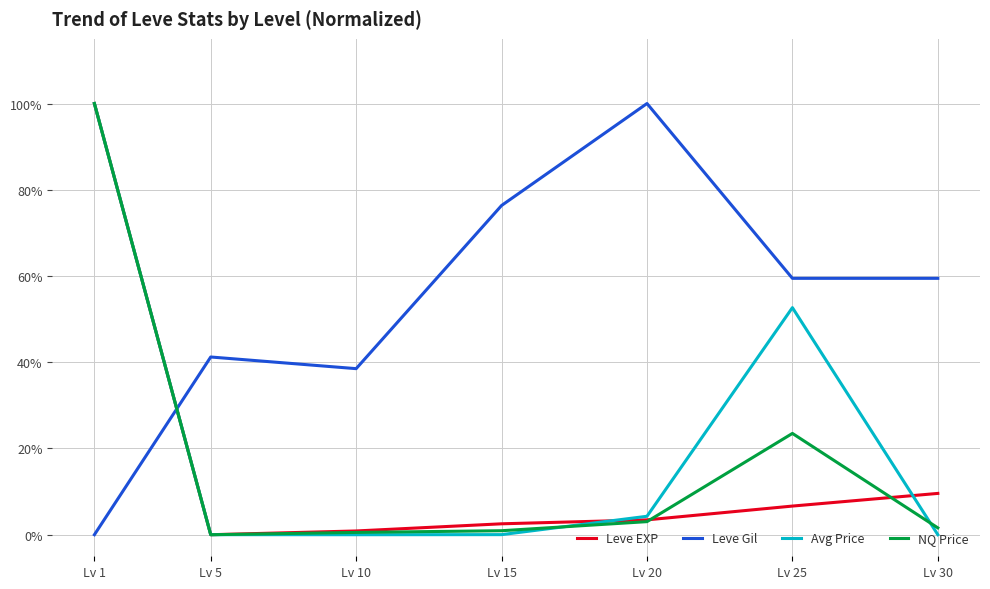

True or false: Avg Price has more than 1 points higher than both neighbors.

False